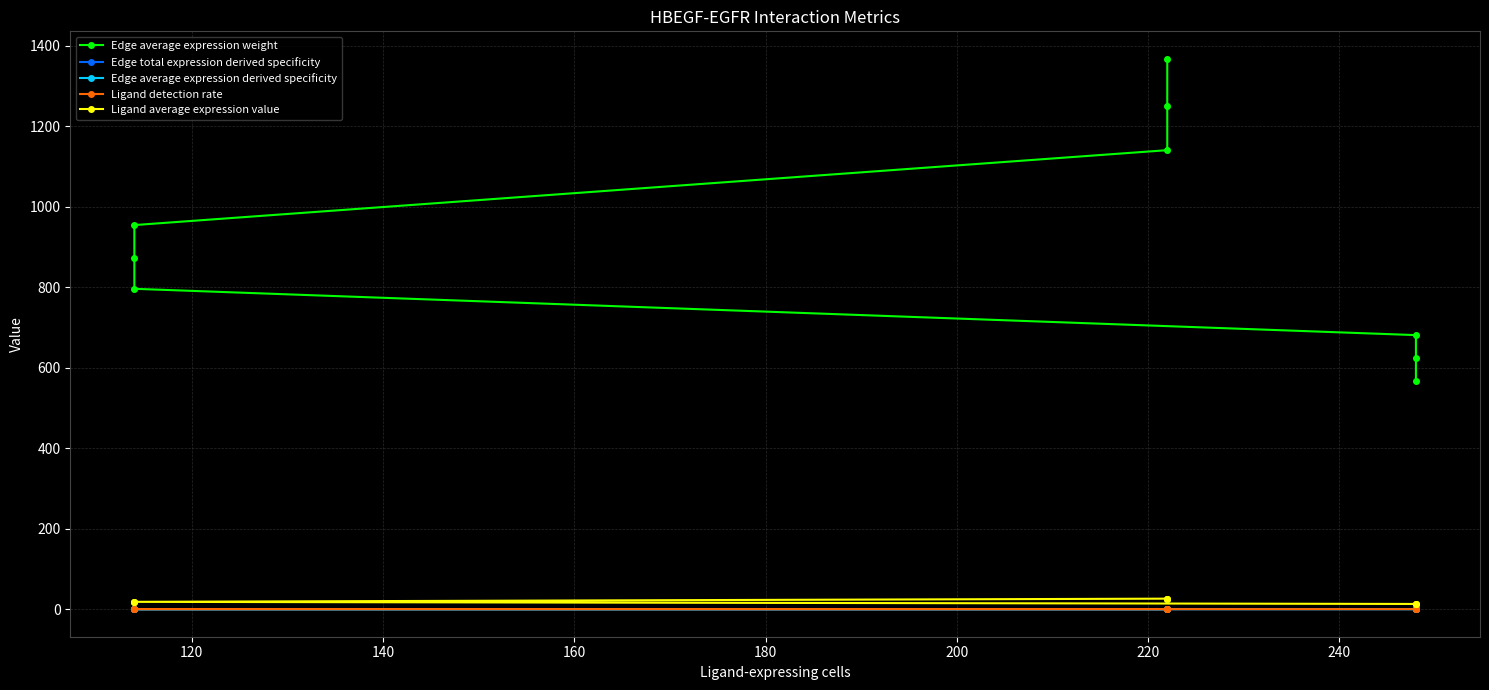

Which series has the widest spread of values?

Edge average expression weight